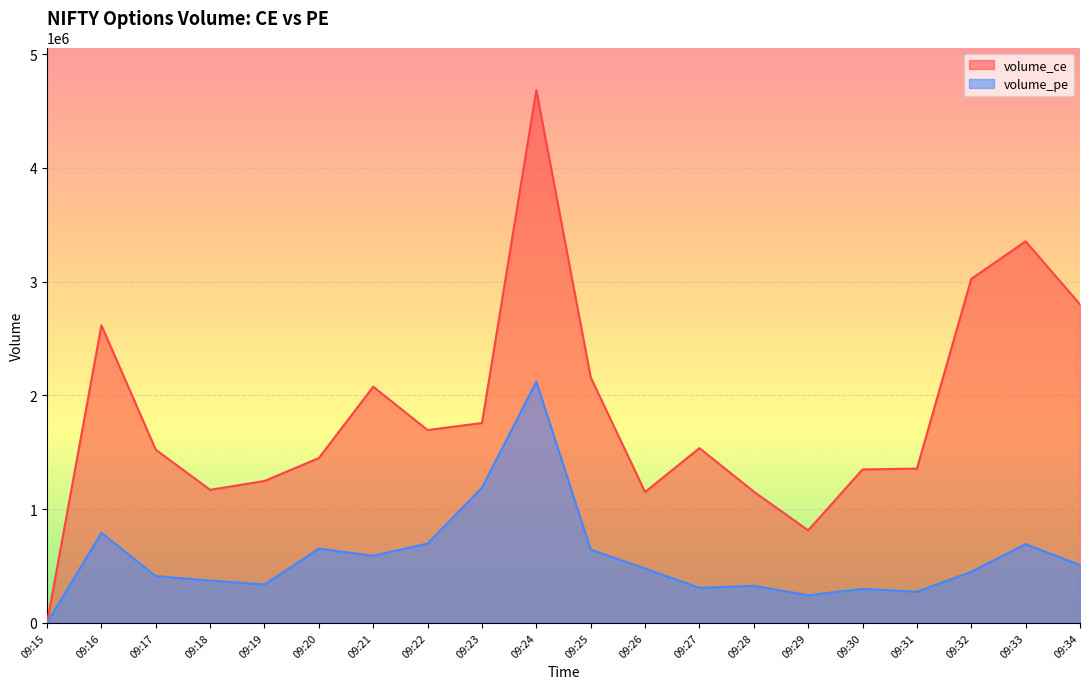

How many data points in volume_pe are less than 478125?

10